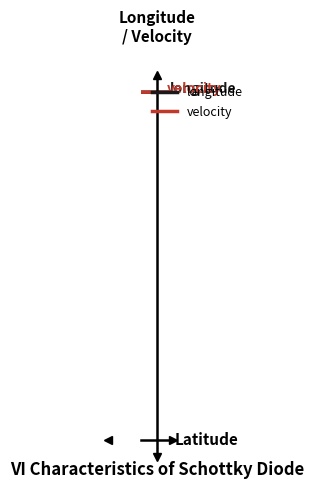

What is the value of the velocity point at the 17th from the left?

6.6